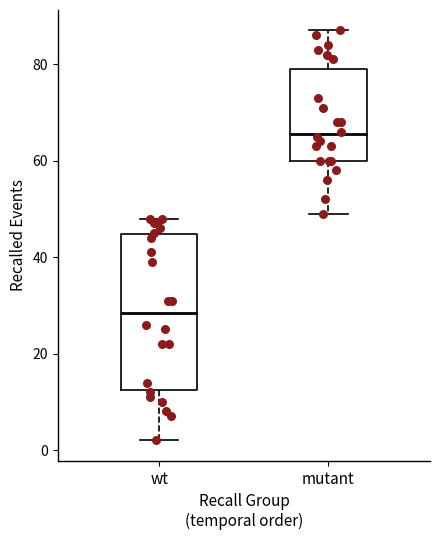

Which box's median line is the highest?

mutant